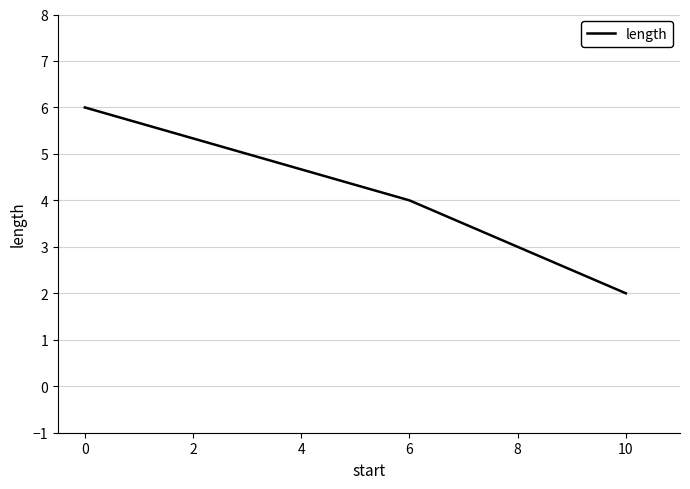

At which category does the chart reach its minimum across all series?

10